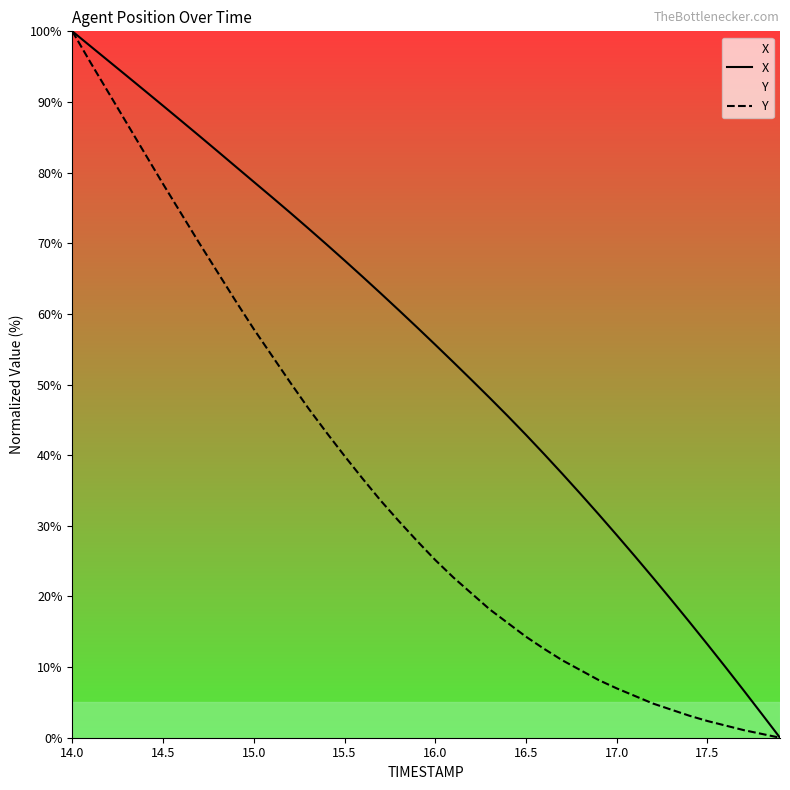

At how many categories does at least one series exceed 29?

30